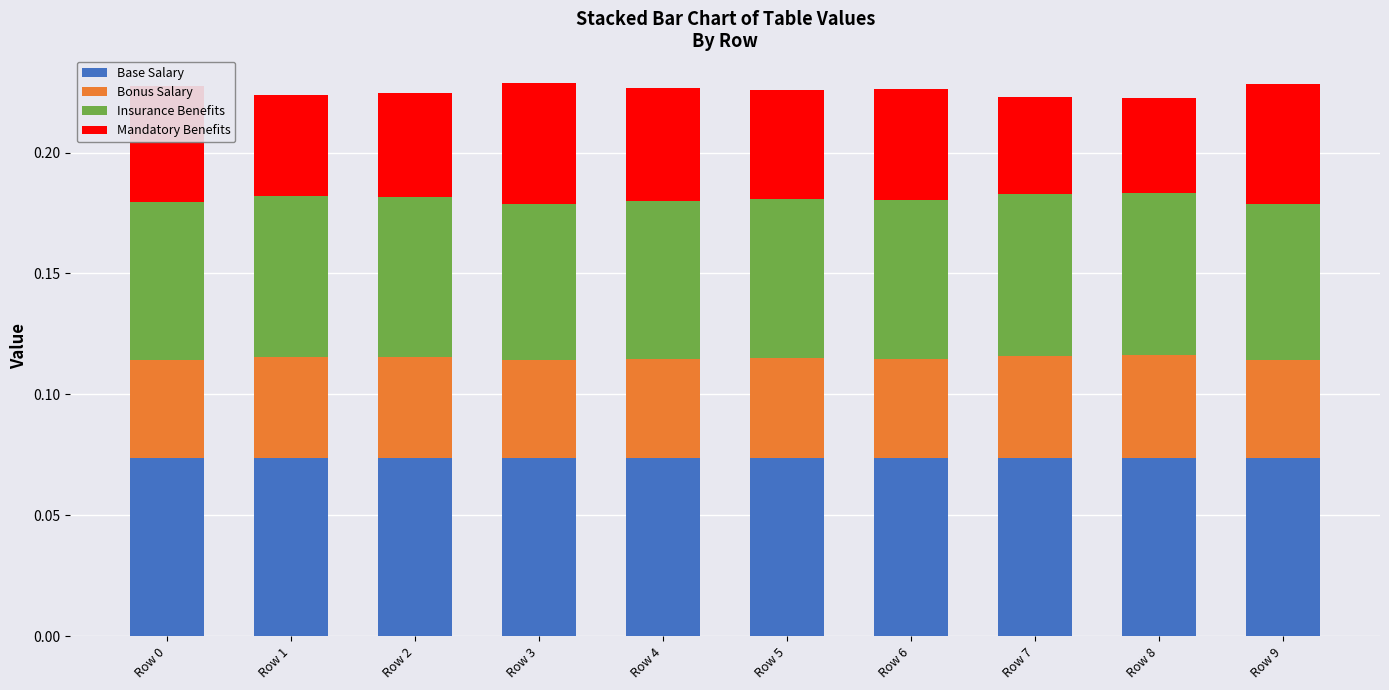

Is it true that Base Salary equals 0.0 at Row 7?

False